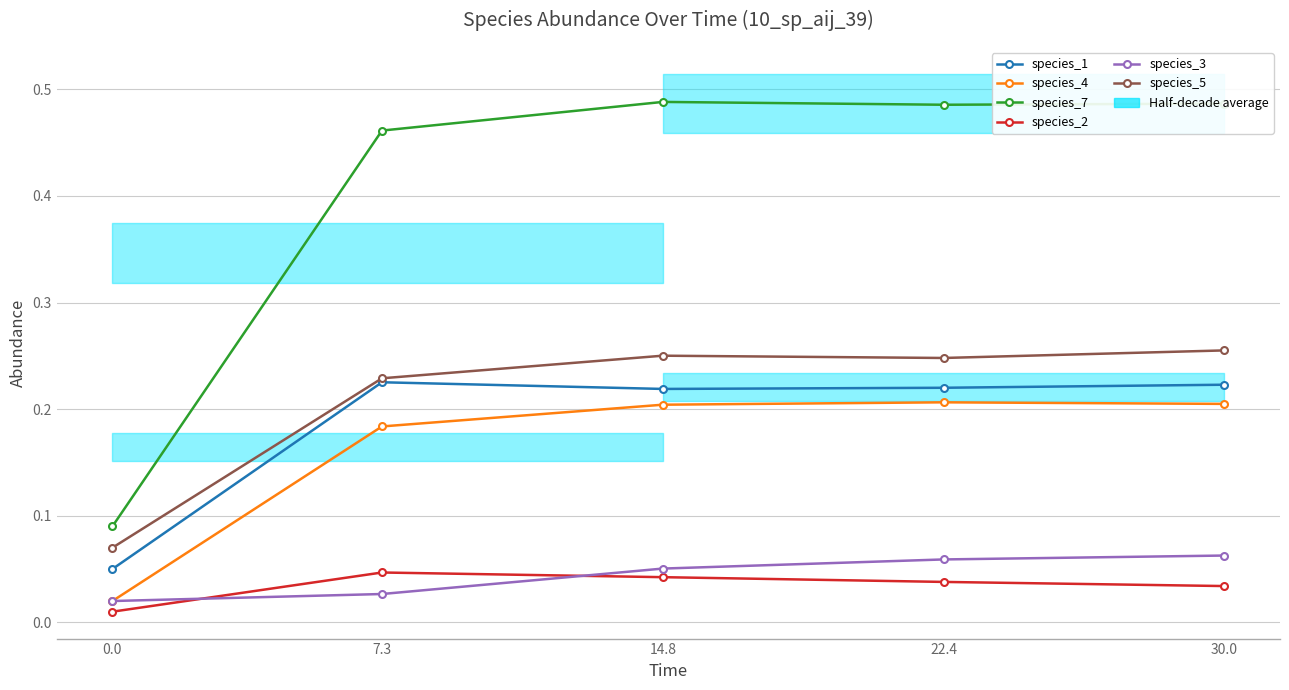

Between 14.8 and 30.0, which series saw the biggest shift?

species_3